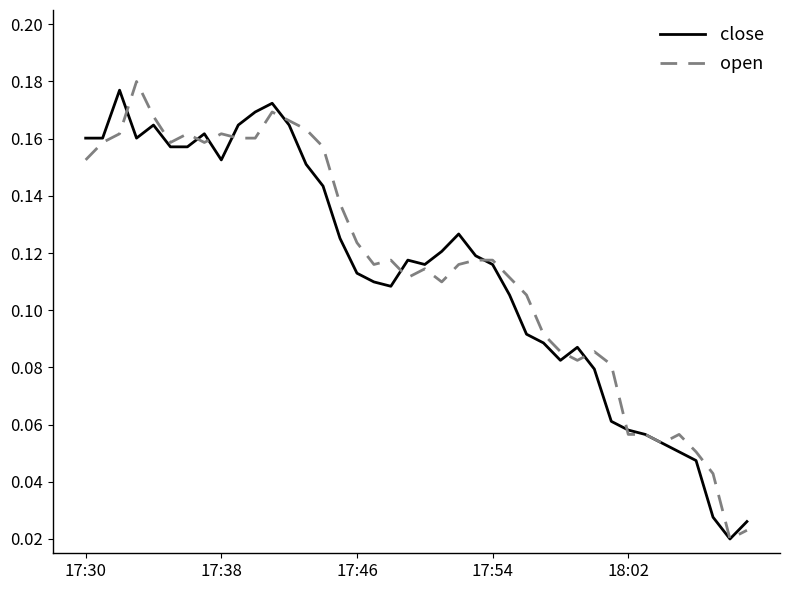

How many lines are shown in the chart?

2